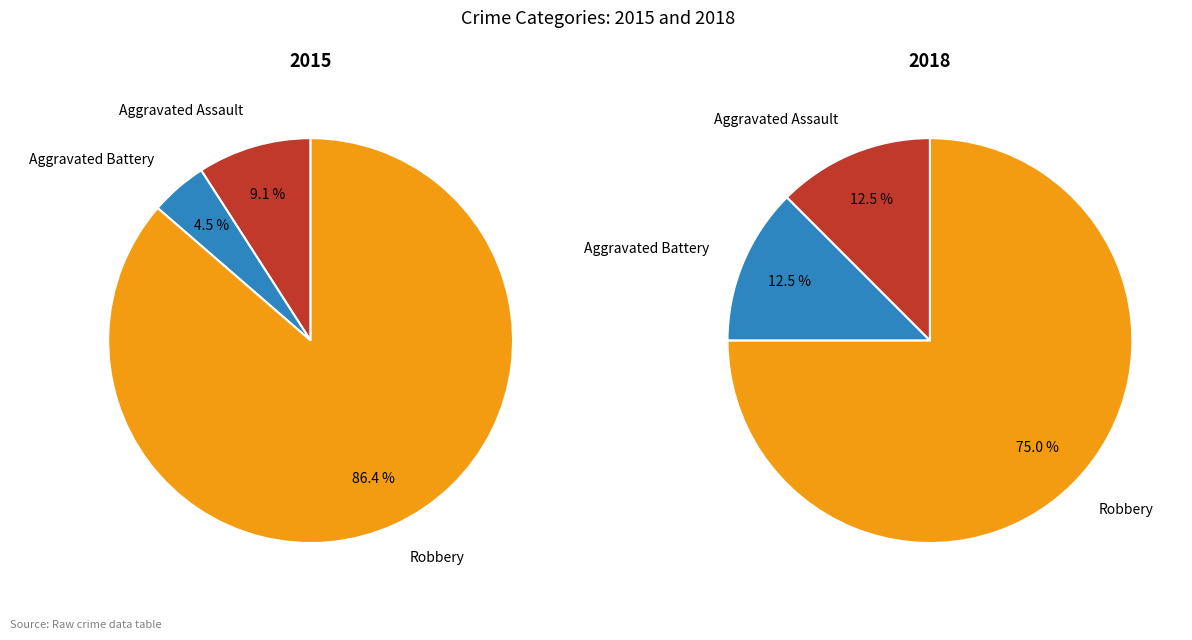

What is the majority slice?

Robbery